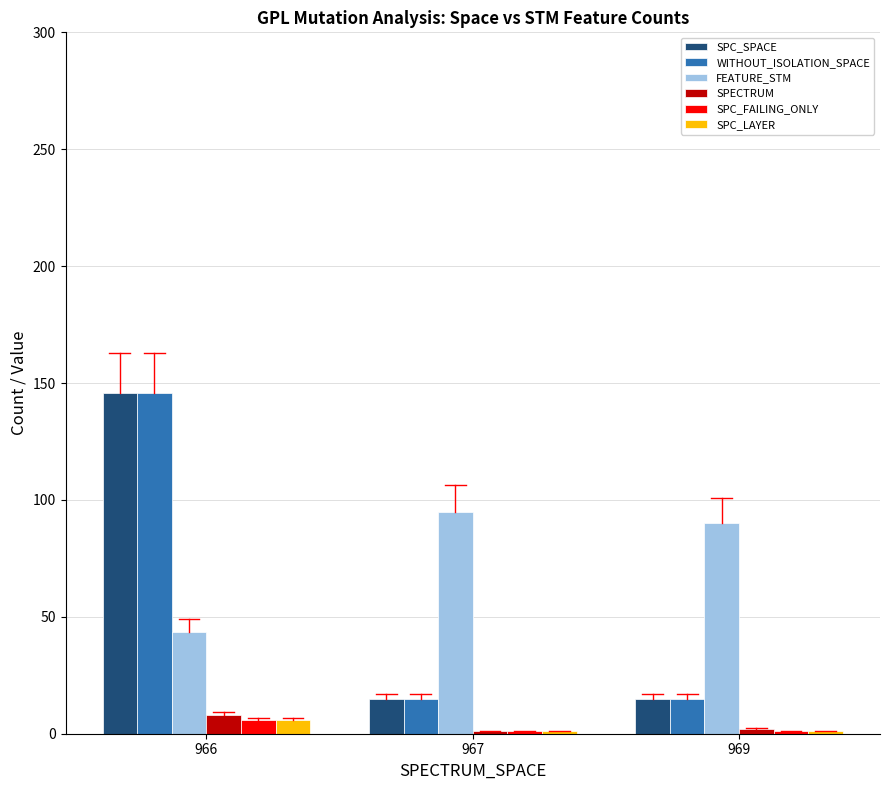

What is the difference between the maximum and minimum values in the FEATURE_STM series?

51.4